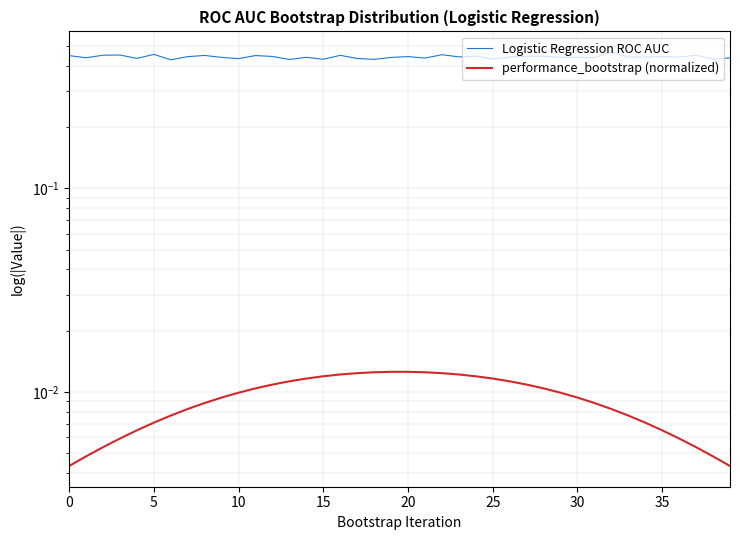

What is the sum of the Logistic Regression ROC AUC values at 33 and 15?

0.9